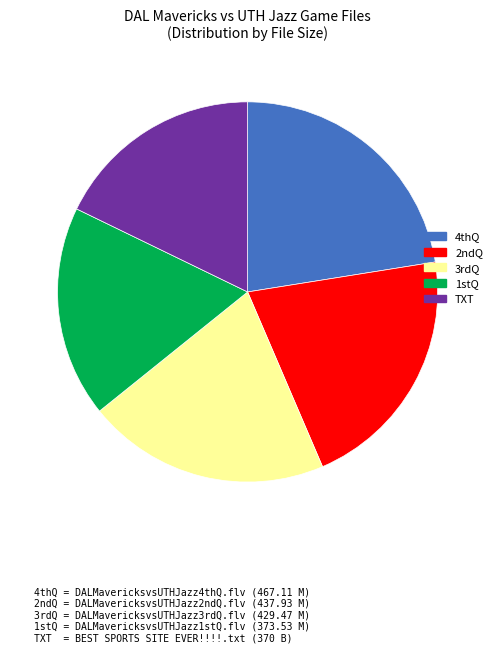

Is there a majority slice in this chart?

No